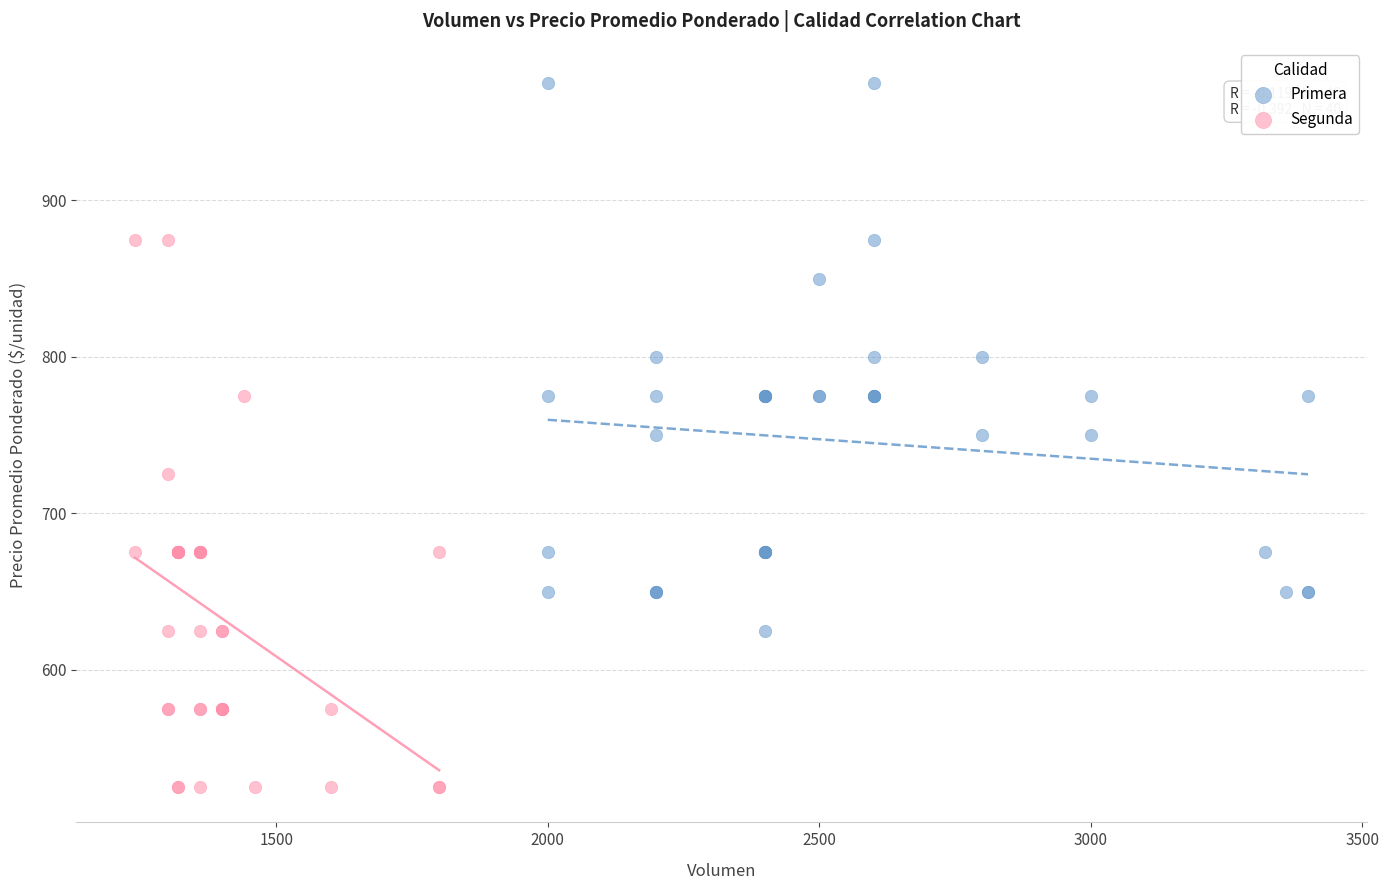

Which series contains the lowest Y value?

Segunda